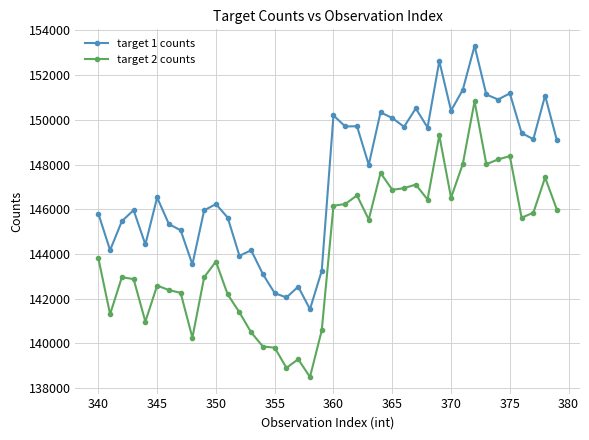

What is the maximum value shown in the chart?

153309.9